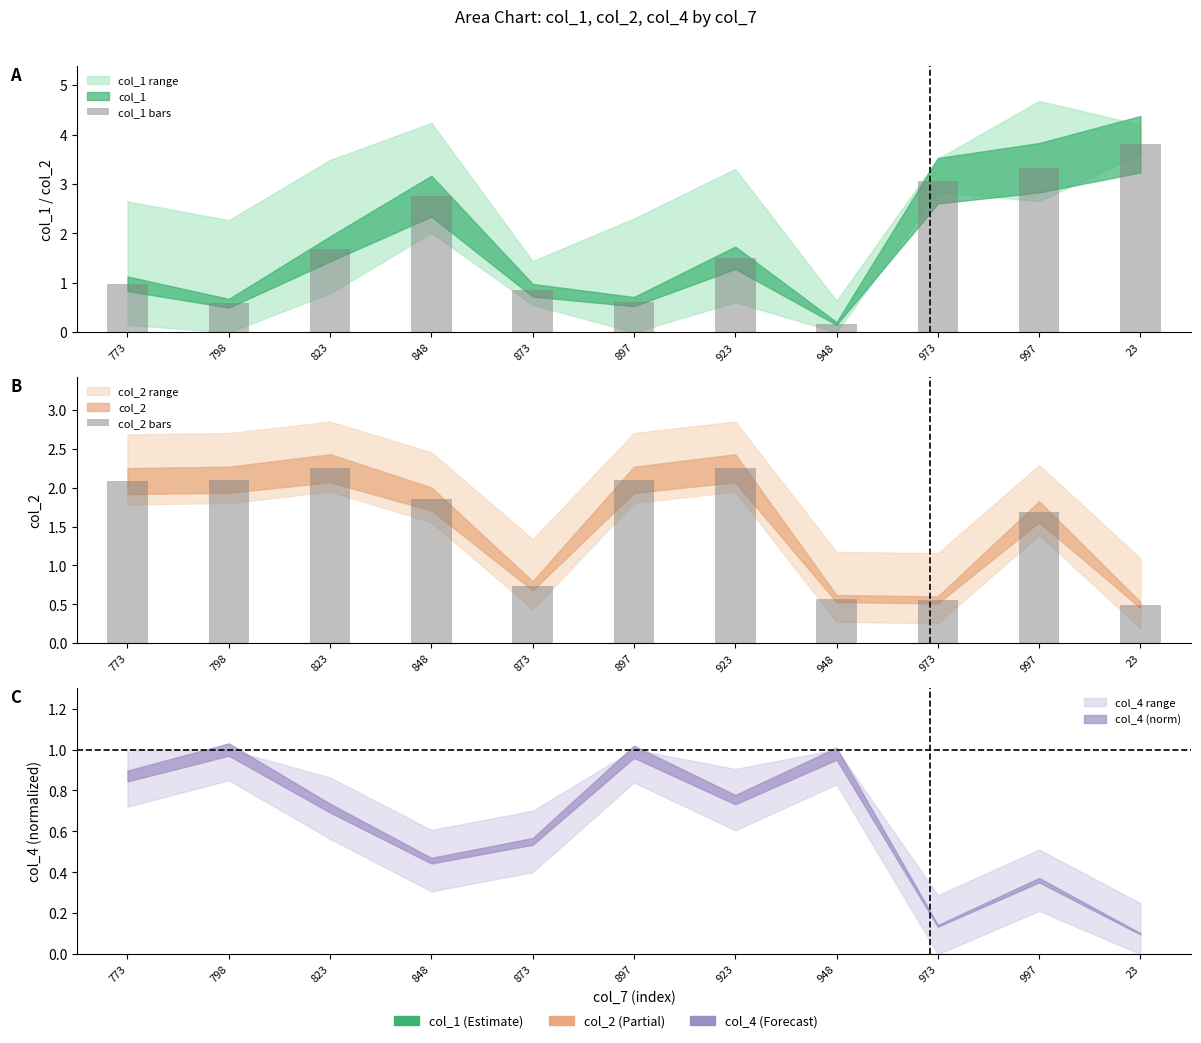

The col_1 bars series shows 0.8 at 873. True or false?

True